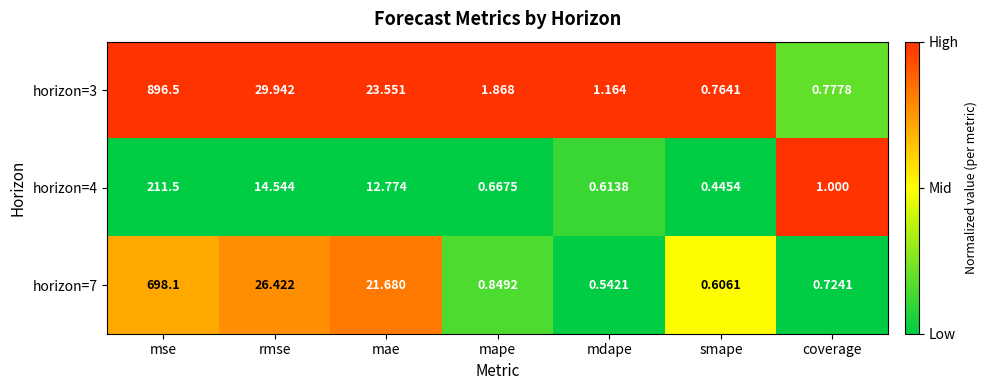

Where is horizon=4 nearest to the value 105?

rmse